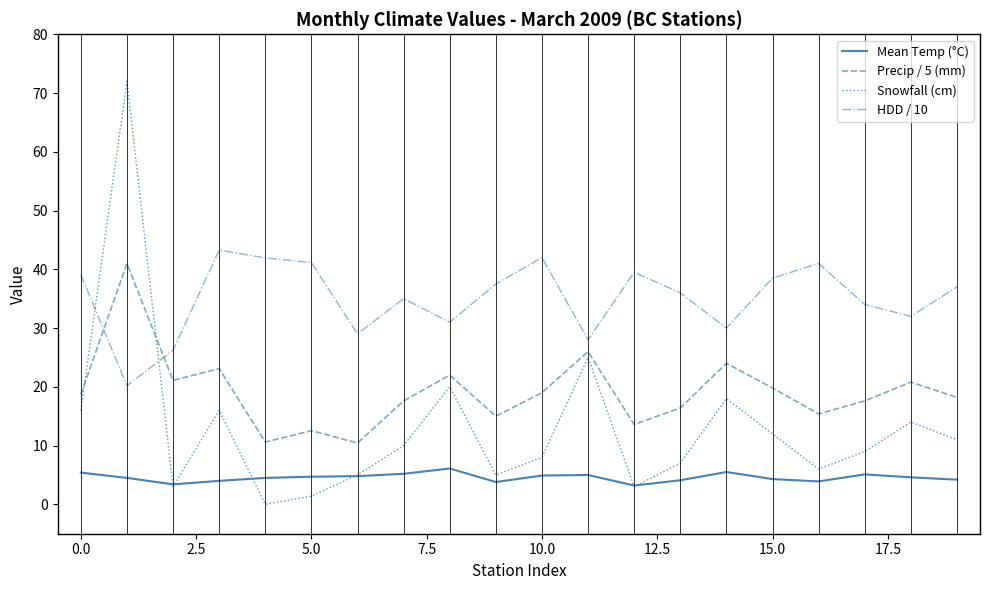

In Precip / 5 (mm), how many points are lower than both neighbors (excluding endpoints)?

6